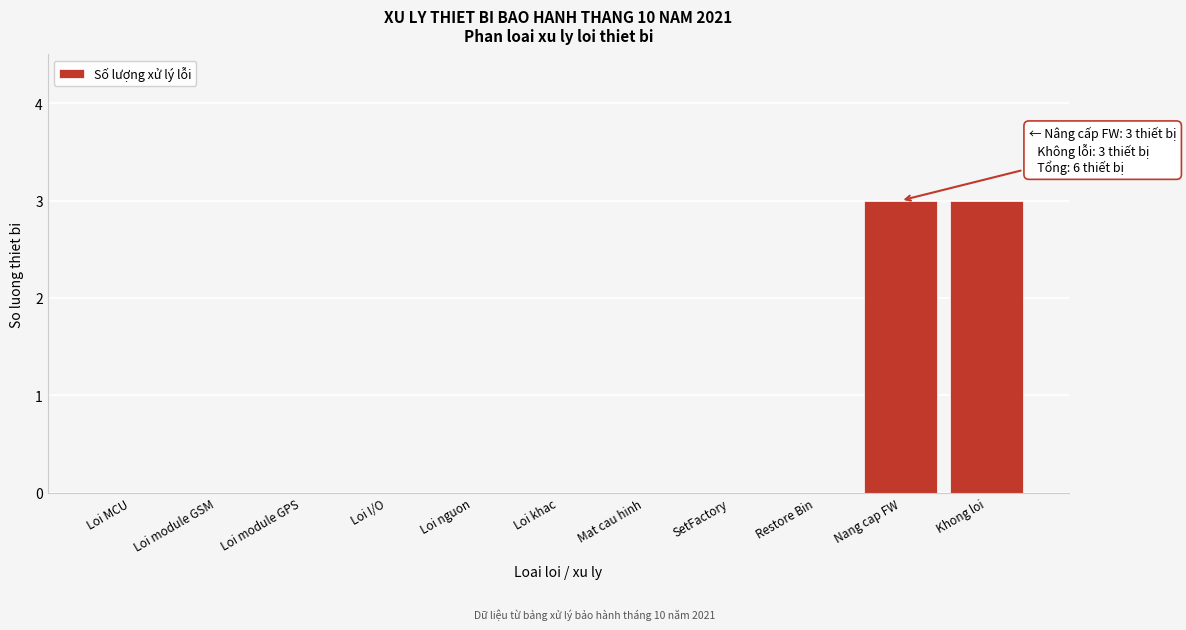

Reading left to right, transcribe all the data shown in this chart.

Loi MCU=0	Loi module GSM=0	Loi module GPS=0	Loi I/O=0	Loi nguon=0	Loi khac=0	Mat cau hinh=0	SetFactory=0	Restore Bin=0	Nang cap FW=3	Khong loi=3